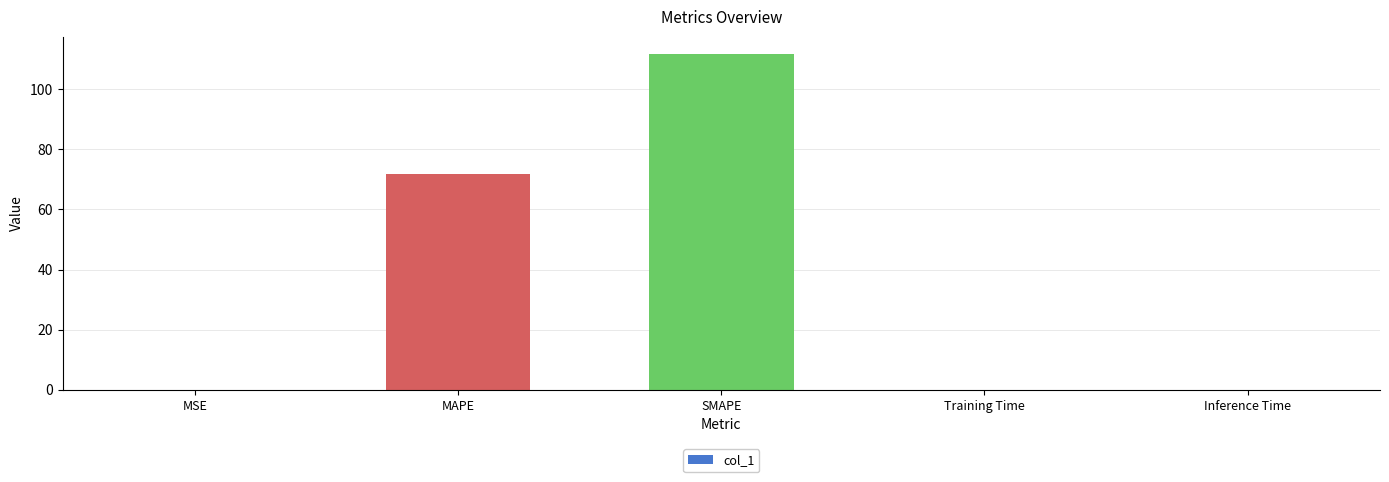

What is the sum of all values?

183.6